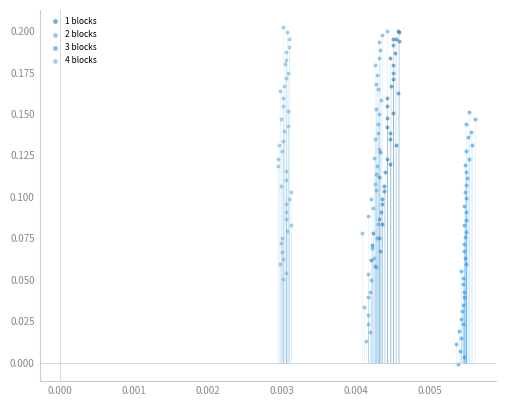

Which series reaches the minimum Y coordinate?

3 blocks